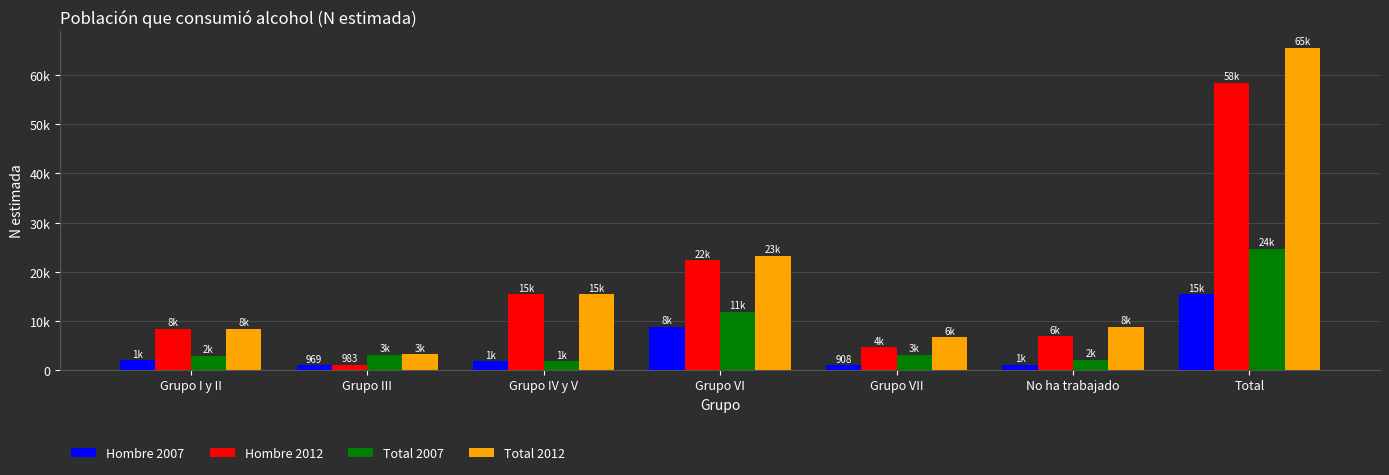

What are all the series names shown in the legend?

Hombre 2007, Hombre 2012, Total 2007, Total 2012